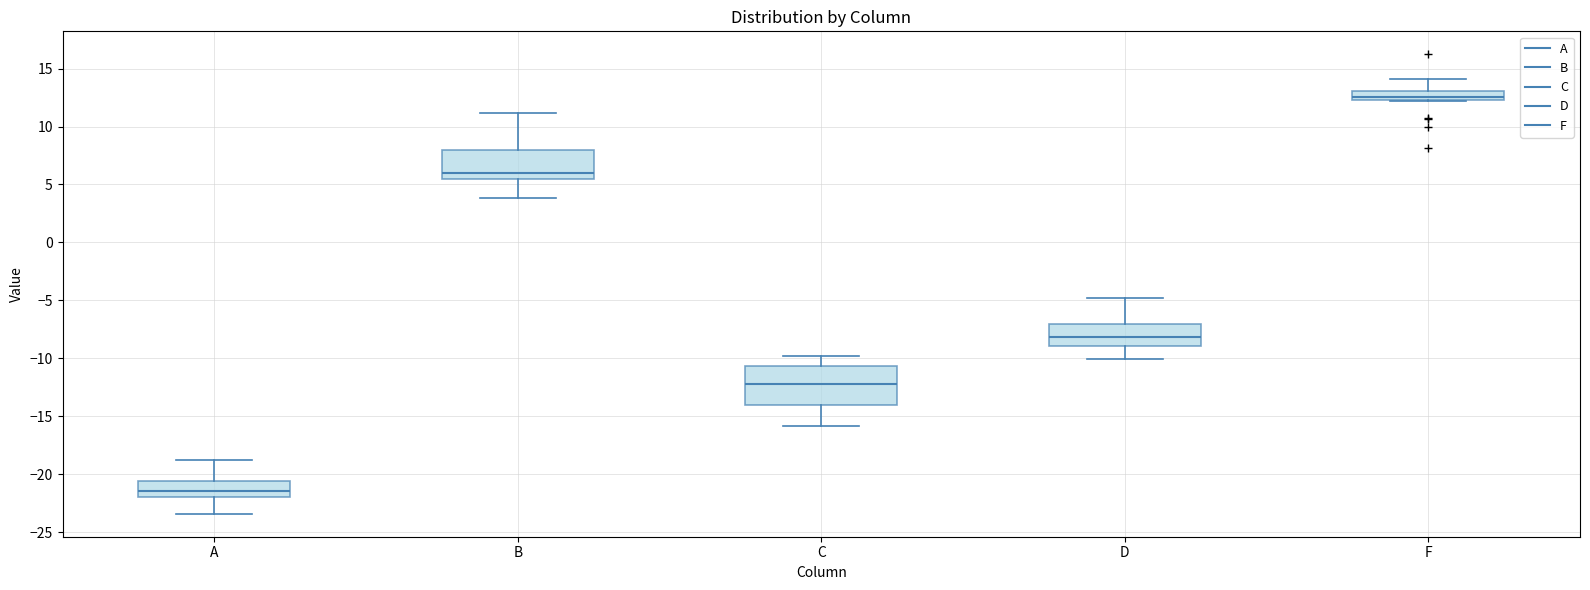

Which box's median line is the lowest?

A